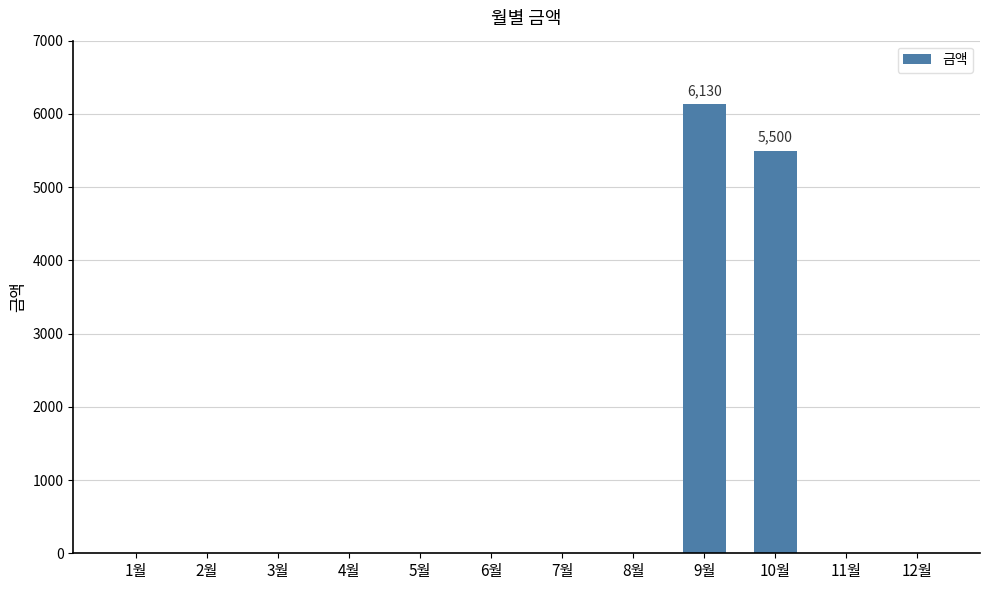

Reading left to right, extract all data points from this chart.

0	0	0	0	0	0	0	0	6130	5500	0	0